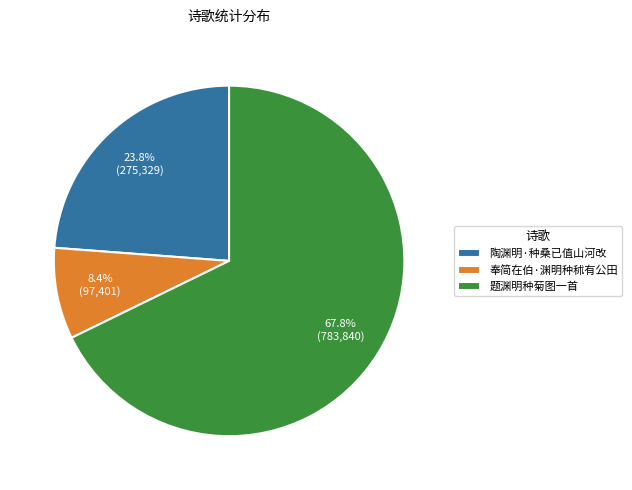

To the nearest percent, what is the combined percentage of 奉简在伯·渊明种秫有公田 and 陶渊明·种桑已值山河改?

32%